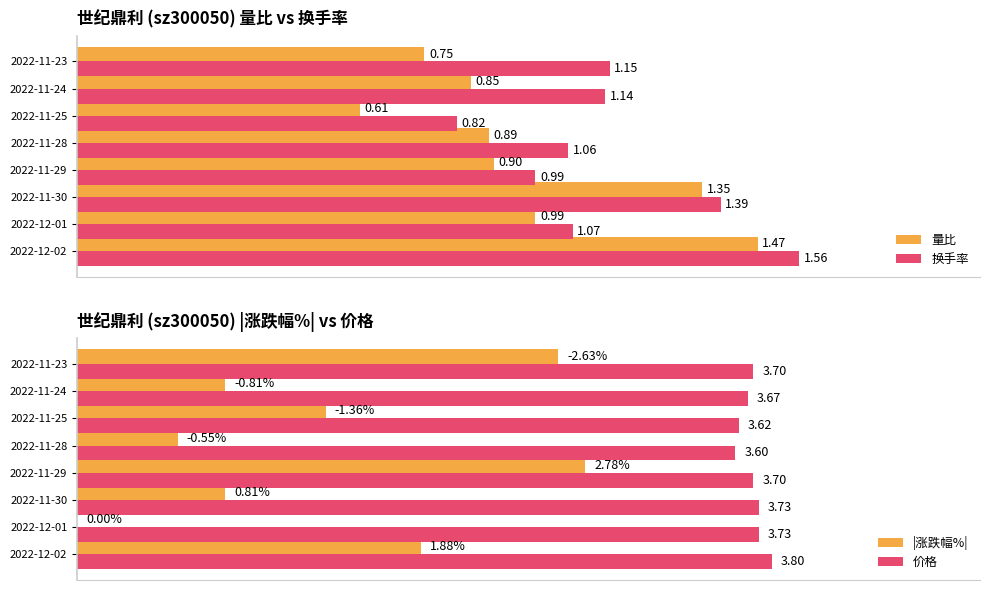

What is the sum of all 价格 values?

29.6